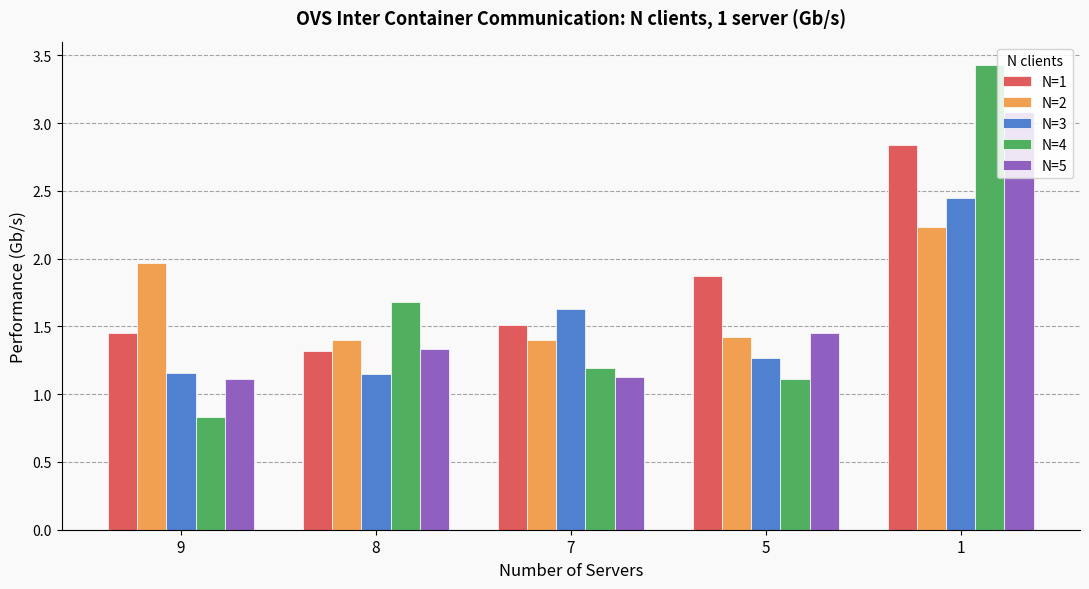

What is the difference between the highest and lowest values at 8?

0.5